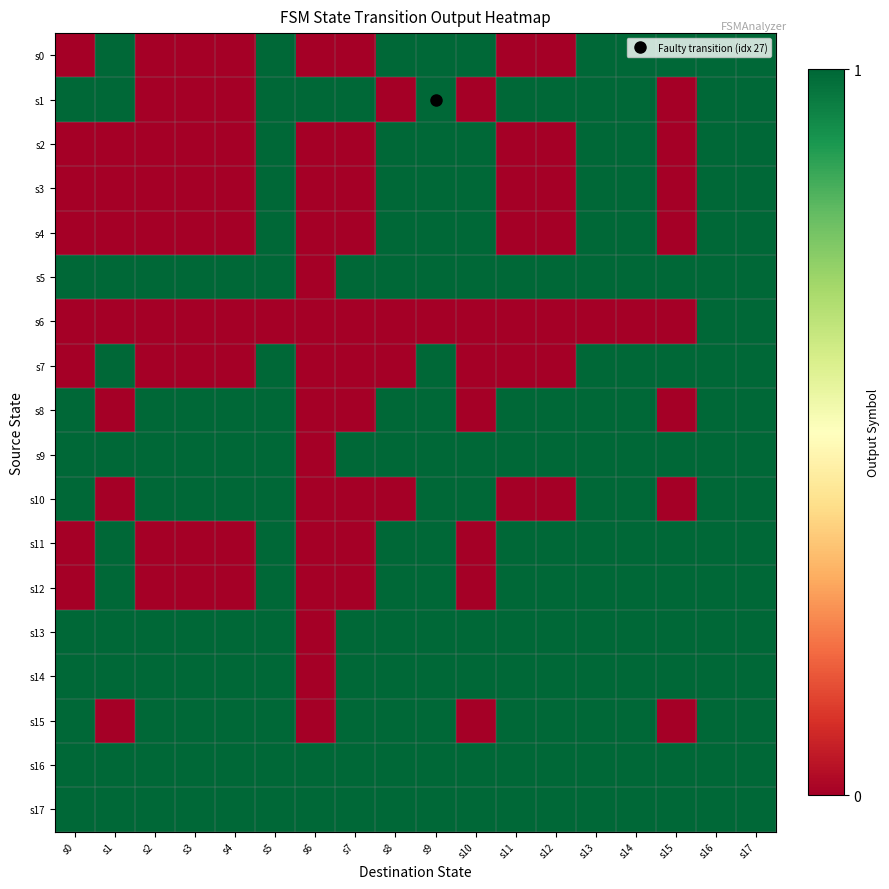

Reading left to right, list all the values displayed in this chart.

s0: s0=0	s1=1	s2=0	s3=0	s4=0	s5=1	s6=0	s7=0	s8=1	s9=1	s10=1	s11=0	s12=0	s13=1	s14=1	s15=1	s16=1	s17=1
s1: s0=1	s1=1	s2=0	s3=0	s4=0	s5=1	s6=1	s7=1	s8=0	s9=1	s10=0	s11=1	s12=1	s13=1	s14=1	s15=0	s16=1	s17=1
s2: s0=0	s1=0	s2=0	s3=0	s4=0	s5=1	s6=0	s7=0	s8=1	s9=1	s10=1	s11=0	s12=0	s13=1	s14=1	s15=0	s16=1	s17=1
s3: s0=0	s1=0	s2=0	s3=0	s4=0	s5=1	s6=0	s7=0	s8=1	s9=1	s10=1	s11=0	s12=0	s13=1	s14=1	s15=0	s16=1	s17=1
s4: s0=0	s1=0	s2=0	s3=0	s4=0	s5=1	s6=0	s7=0	s8=1	s9=1	s10=1	s11=0	s12=0	s13=1	s14=1	s15=0	s16=1	s17=1
s5: s0=1	s1=1	s2=1	s3=1	s4=1	s5=1	s6=0	s7=1	s8=1	s9=1	s10=1	s11=1	s12=1	s13=1	s14=1	s15=1	s16=1	s17=1
s6: s0=0	s1=0	s2=0	s3=0	s4=0	s5=0	s6=0	s7=0	s8=0	s9=0	s10=0	s11=0	s12=0	s13=0	s14=0	s15=0	s16=1	s17=1
s7: s0=0	s1=1	s2=0	s3=0	s4=0	s5=1	s6=0	s7=0	s8=0	s9=1	s10=0	s11=0	s12=0	s13=1	s14=1	s15=1	s16=1	s17=1
s8: s0=1	s1=0	s2=1	s3=1	s4=1	s5=1	s6=0	s7=0	s8=1	s9=1	s10=0	s11=1	s12=1	s13=1	s14=1	s15=0	s16=1	s17=1
s9: s0=1	s1=1	s2=1	s3=1	s4=1	s5=1	s6=0	s7=1	s8=1	s9=1	s10=1	s11=1	s12=1	s13=1	s14=1	s15=1	s16=1	s17=1
s10: s0=1	s1=0	s2=1	s3=1	s4=1	s5=1	s6=0	s7=0	s8=0	s9=1	s10=1	s11=0	s12=0	s13=1	s14=1	s15=0	s16=1	s17=1
s11: s0=0	s1=1	s2=0	s3=0	s4=0	s5=1	s6=0	s7=0	s8=1	s9=1	s10=0	s11=1	s12=1	s13=1	s14=1	s15=1	s16=1	s17=1
s12: s0=0	s1=1	s2=0	s3=0	s4=0	s5=1	s6=0	s7=0	s8=1	s9=1	s10=0	s11=1	s12=1	s13=1	s14=1	s15=1	s16=1	s17=1
s13: s0=1	s1=1	s2=1	s3=1	s4=1	s5=1	s6=0	s7=1	s8=1	s9=1	s10=1	s11=1	s12=1	s13=1	s14=1	s15=1	s16=1	s17=1
s14: s0=1	s1=1	s2=1	s3=1	s4=1	s5=1	s6=0	s7=1	s8=1	s9=1	s10=1	s11=1	s12=1	s13=1	s14=1	s15=1	s16=1	s17=1
s15: s0=1	s1=0	s2=1	s3=1	s4=1	s5=1	s6=0	s7=1	s8=1	s9=1	s10=0	s11=1	s12=1	s13=1	s14=1	s15=0	s16=1	s17=1
s16: s0=1	s1=1	s2=1	s3=1	s4=1	s5=1	s6=1	s7=1	s8=1	s9=1	s10=1	s11=1	s12=1	s13=1	s14=1	s15=1	s16=1	s17=1
s17: s0=1	s1=1	s2=1	s3=1	s4=1	s5=1	s6=1	s7=1	s8=1	s9=1	s10=1	s11=1	s12=1	s13=1	s14=1	s15=1	s16=1	s17=1